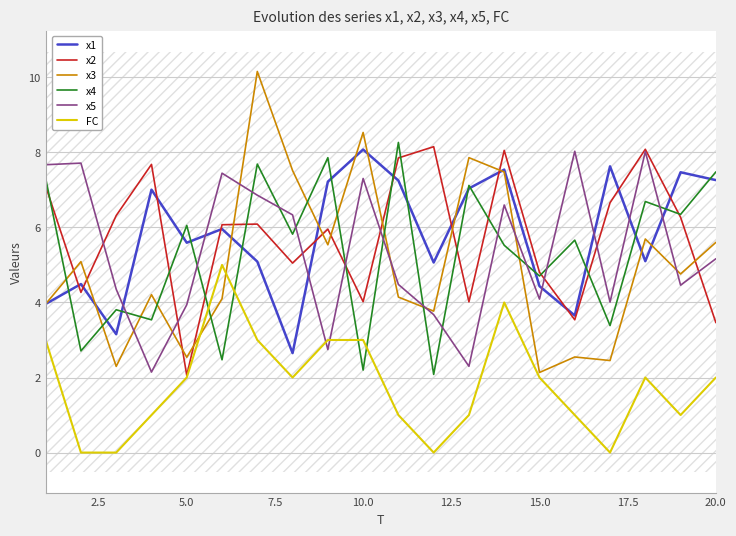

Which series has the largest range (max minus min)?

x3